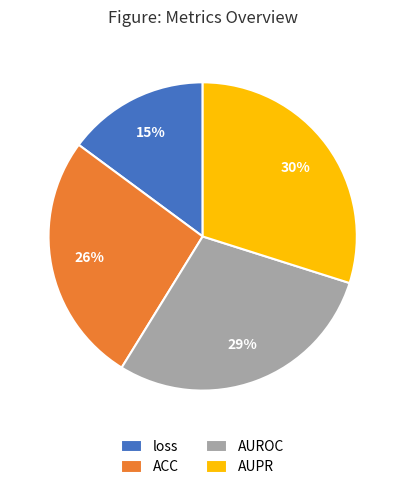

Is it true that loss is 8% of the pie?

False